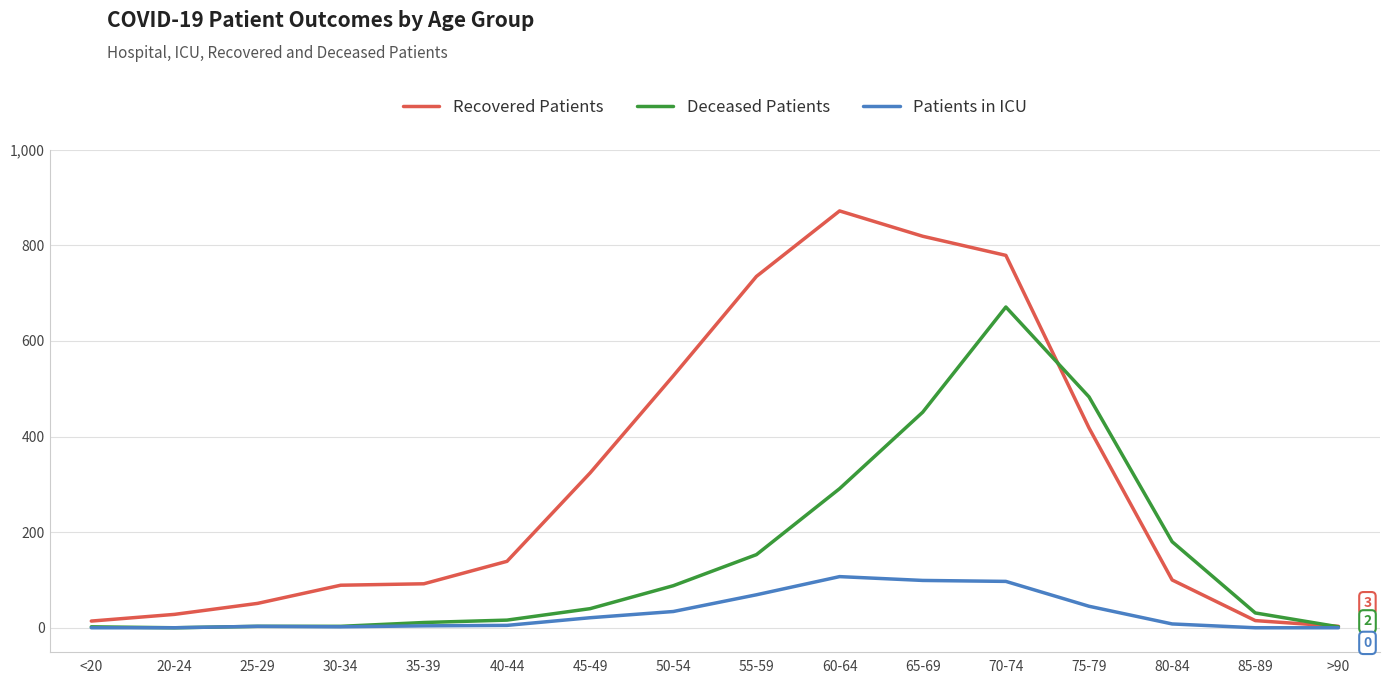

At which category is the sum across all series the highest?

70-74